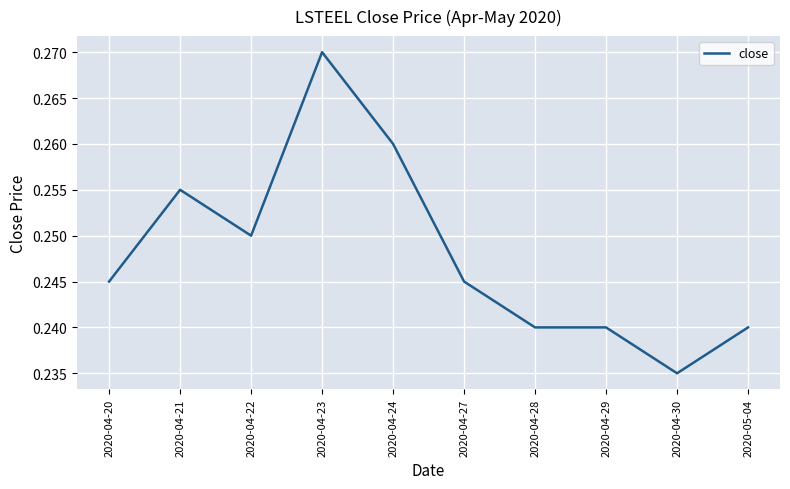

Which label corresponds to the largest value in the chart?

2020-04-23